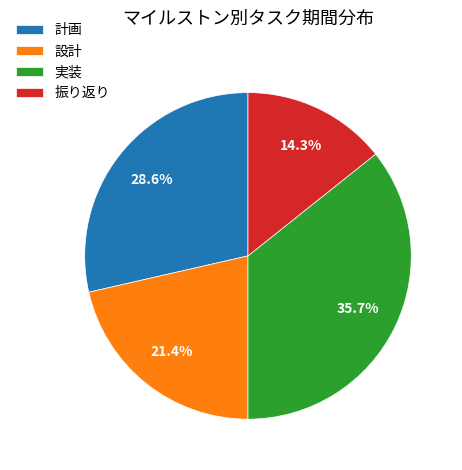

Rank the categories by value from highest to lowest.

実装, 計画, 設計, 振り返り